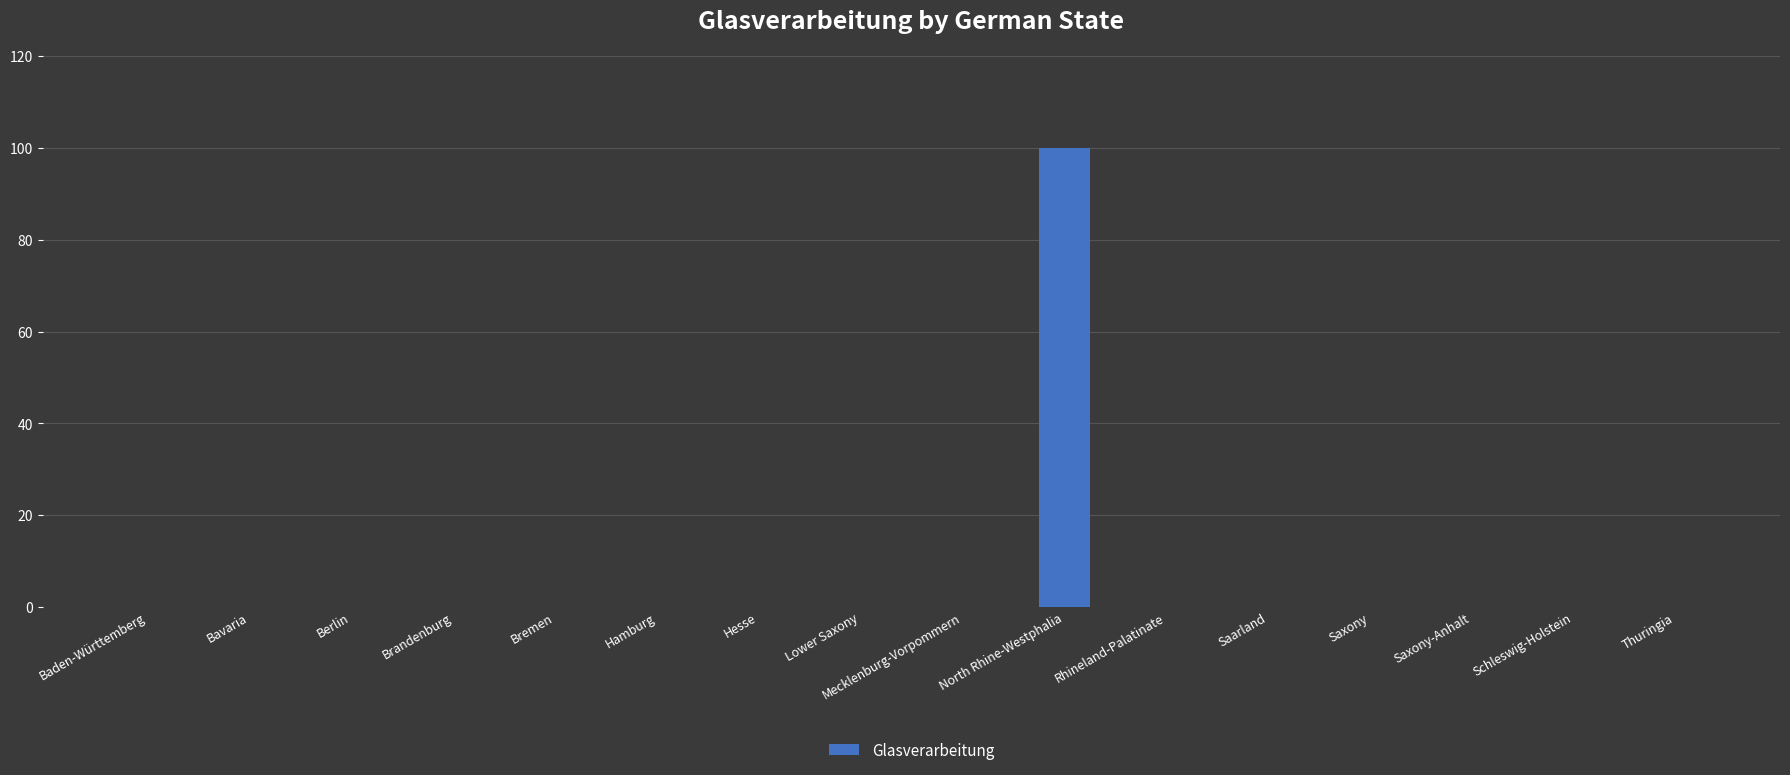

Between Rhineland-Palatinate and North Rhine-Westphalia, which is larger?

North Rhine-Westphalia